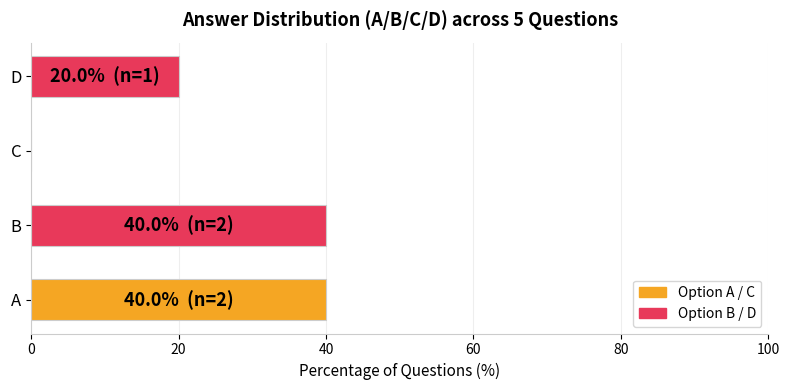

Reading bottom to top, transcribe all the data shown in this chart.

A=40	B=40	C=0	D=20